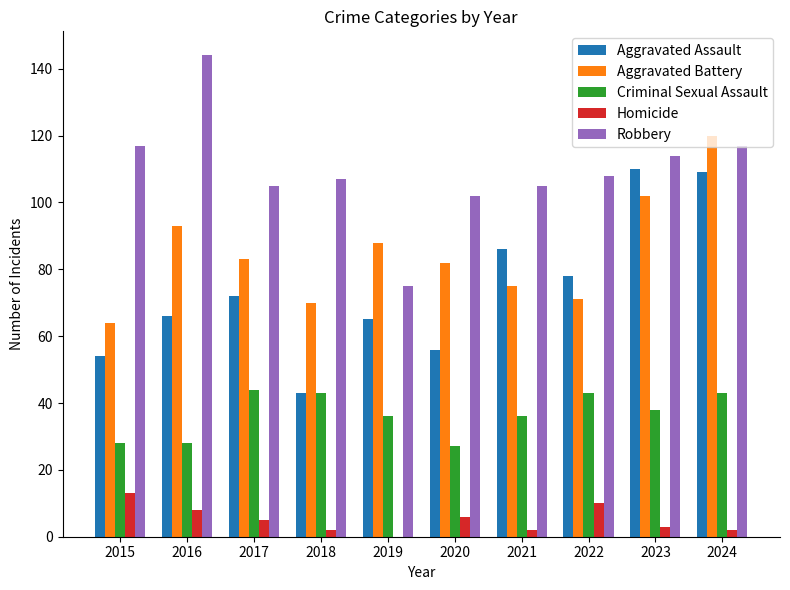

What is the total value across all series at 2021?

304